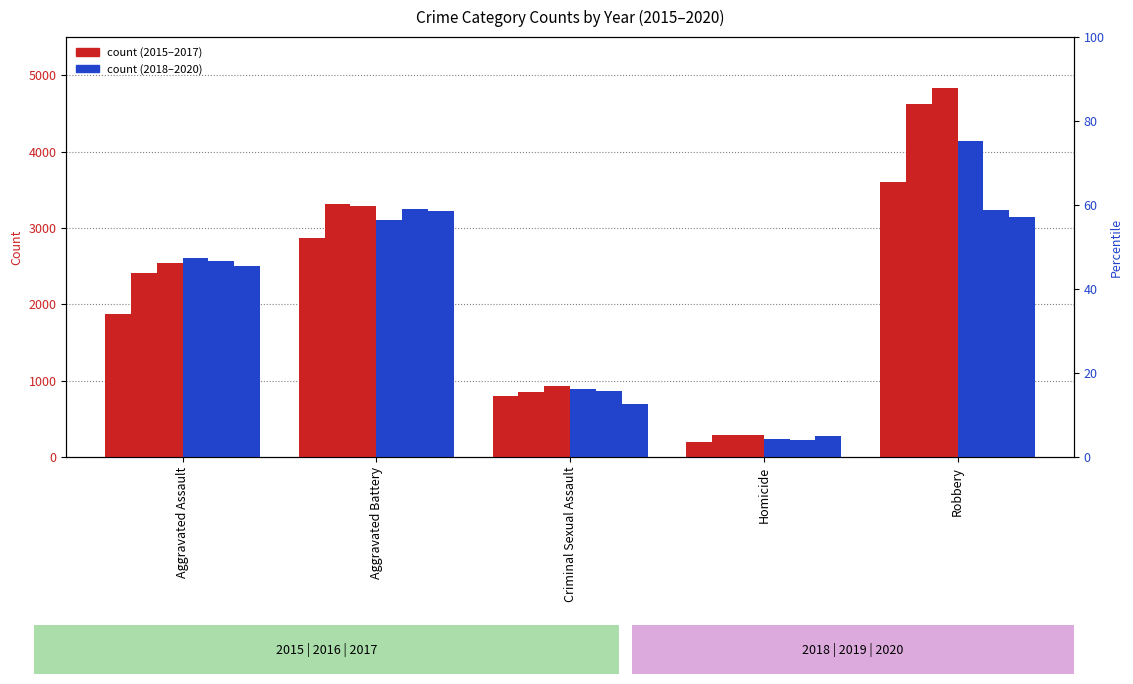

How many values in the 2015 series are below 1872?

2